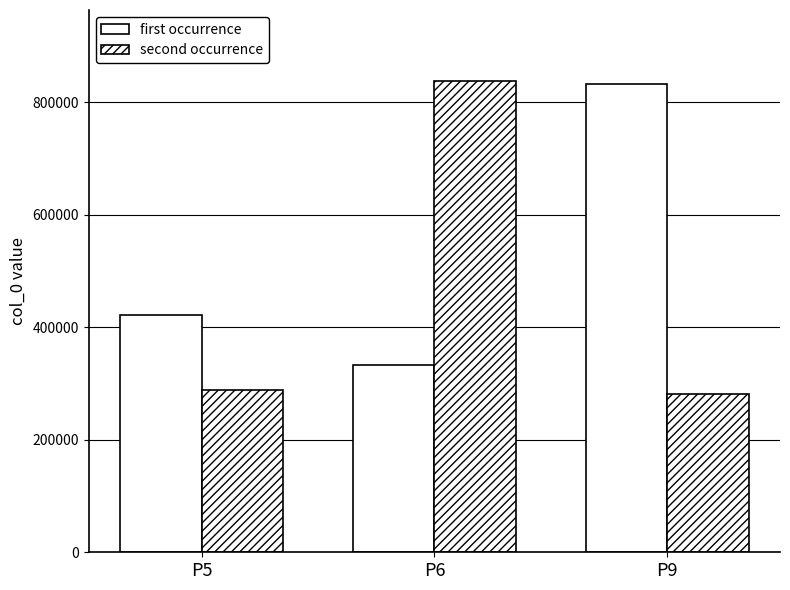

Count the number of categories in the chart.

3